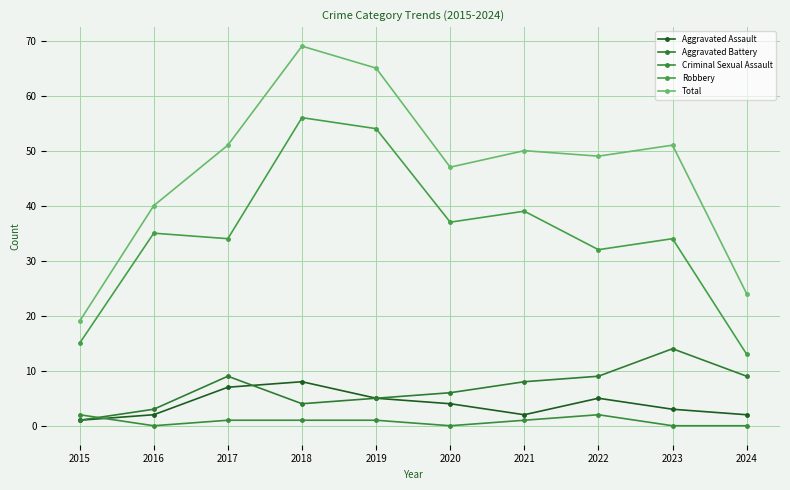

True or false: Total has more than 2 points higher than both neighbors.

True